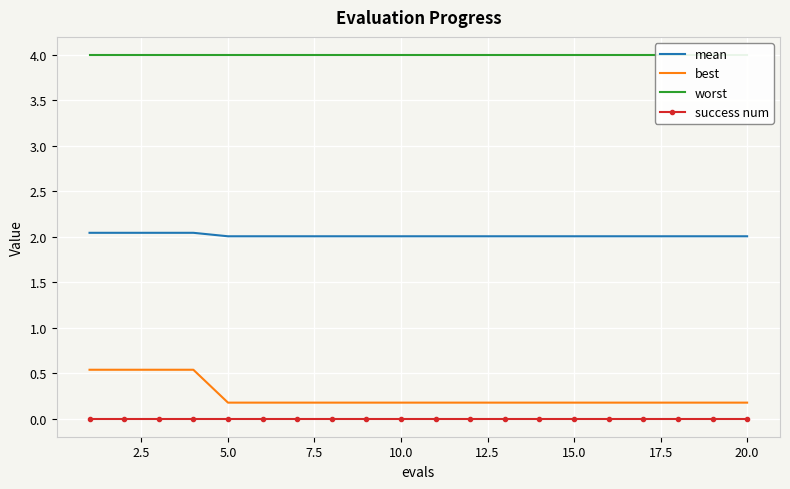

Reading right to left, what are all the values shown in this chart?

mean: 2.0	2.0	2.0	2.0	2.0	2.0	2.0	2.0	2.0	2.0	2.0	2.0	2.0	2.0	2.0	2.0	2.0	2.0	2.0	2.0
best: 0.2	0.2	0.2	0.2	0.2	0.2	0.2	0.2	0.2	0.2	0.2	0.2	0.2	0.2	0.2	0.2	0.5	0.5	0.5	0.5
worst: 4.0	4.0	4.0	4.0	4.0	4.0	4.0	4.0	4.0	4.0	4.0	4.0	4.0	4.0	4.0	4.0	4.0	4.0	4.0	4.0
success num: 0.0	0.0	0.0	0.0	0.0	0.0	0.0	0.0	0.0	0.0	0.0	0.0	0.0	0.0	0.0	0.0	0.0	0.0	0.0	0.0